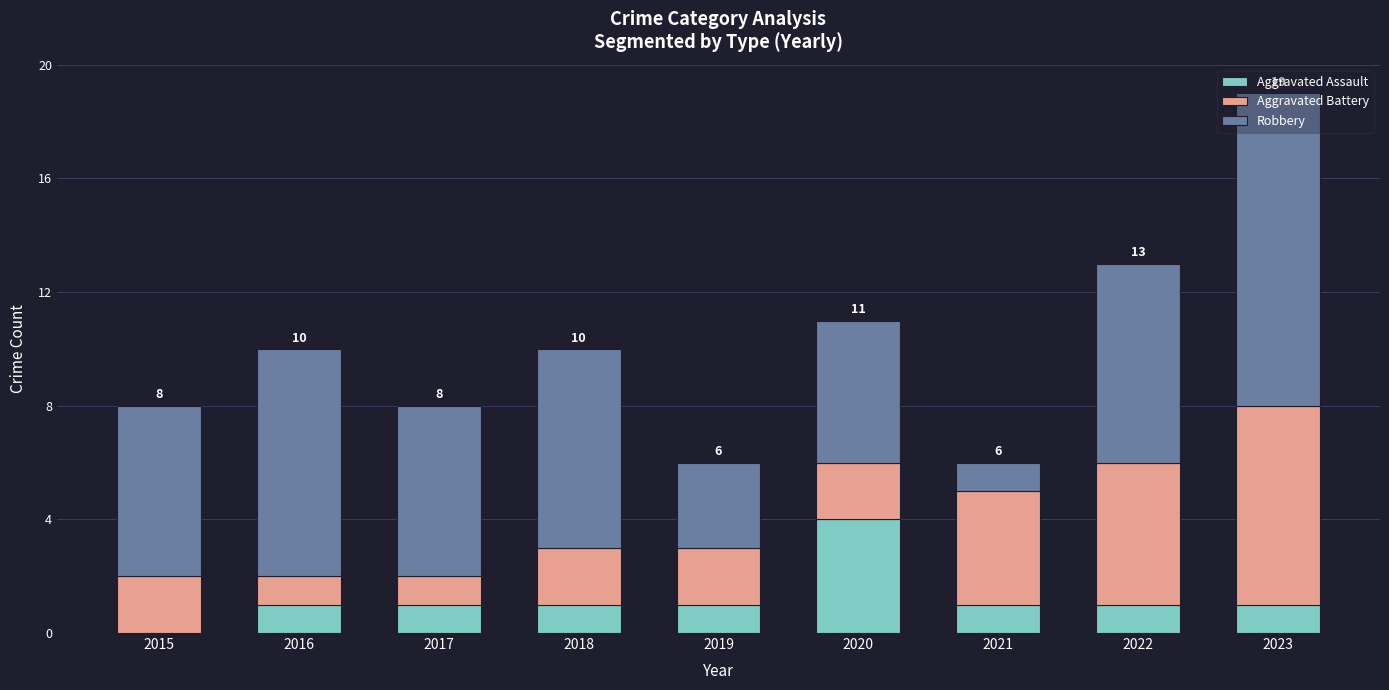

What is the maximum value for Aggravated Assault?

4